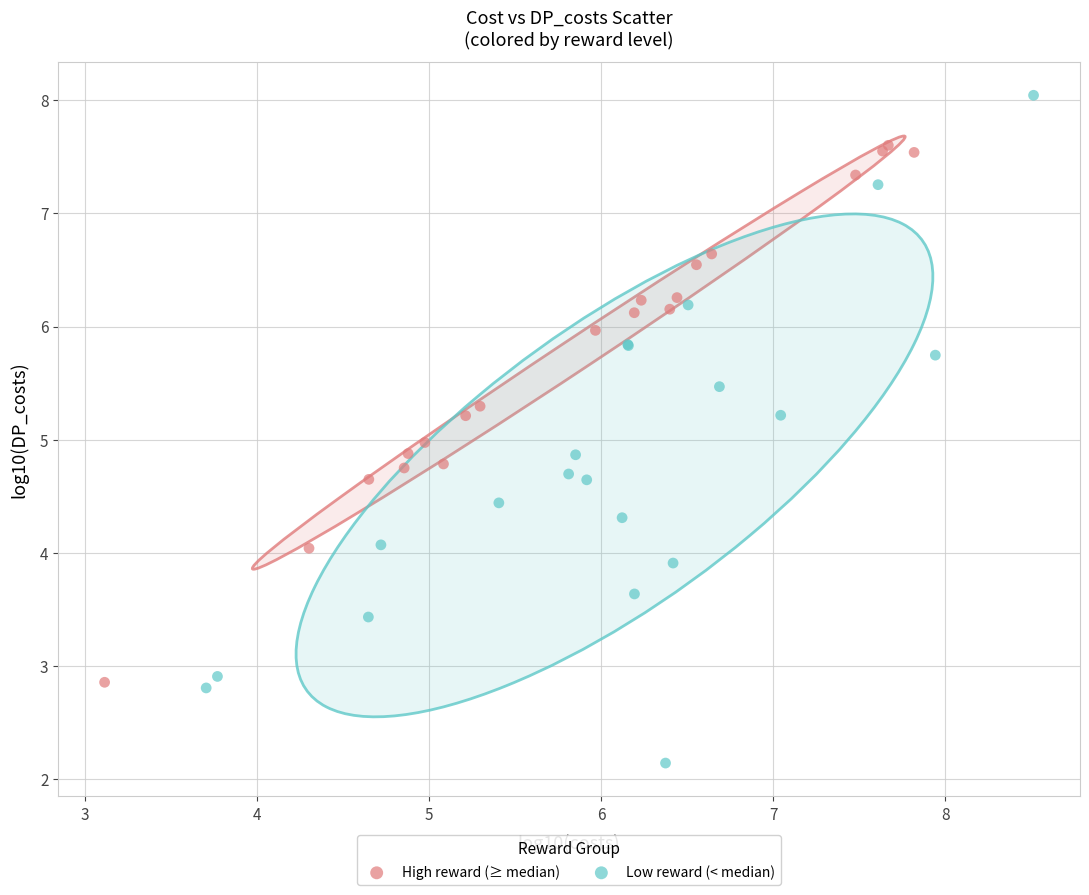

Which series has the widest spread of Y values?

Low reward (< median)